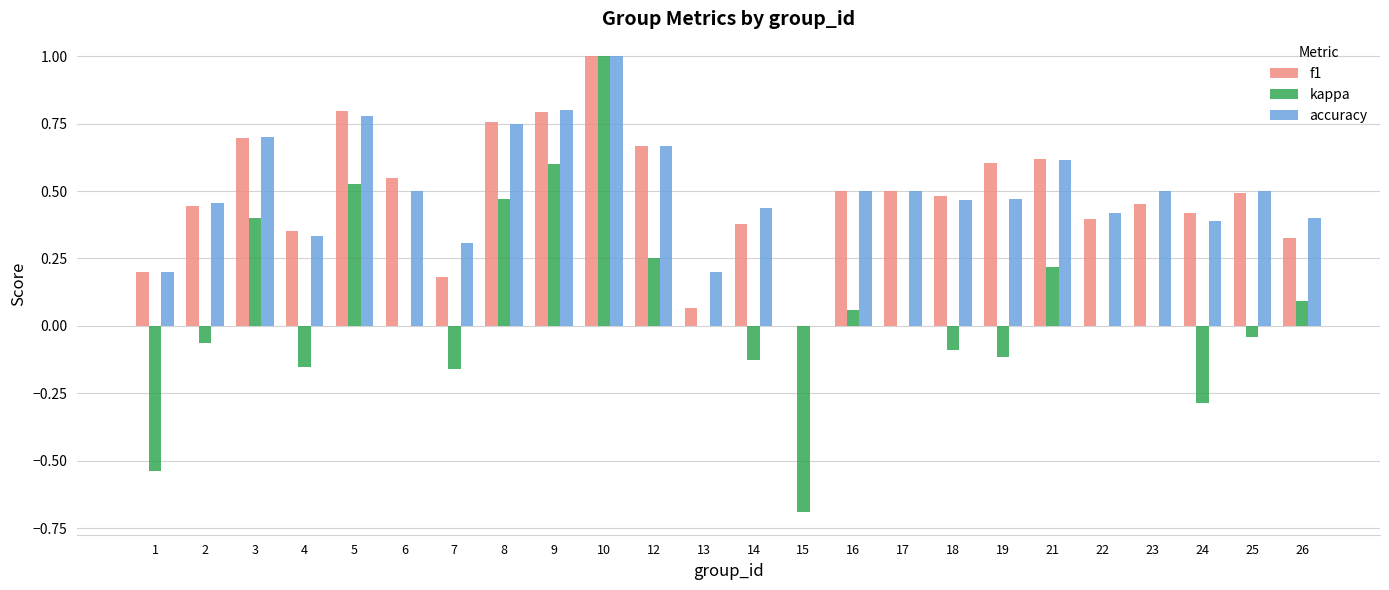

How many values in accuracy are above zero?

23